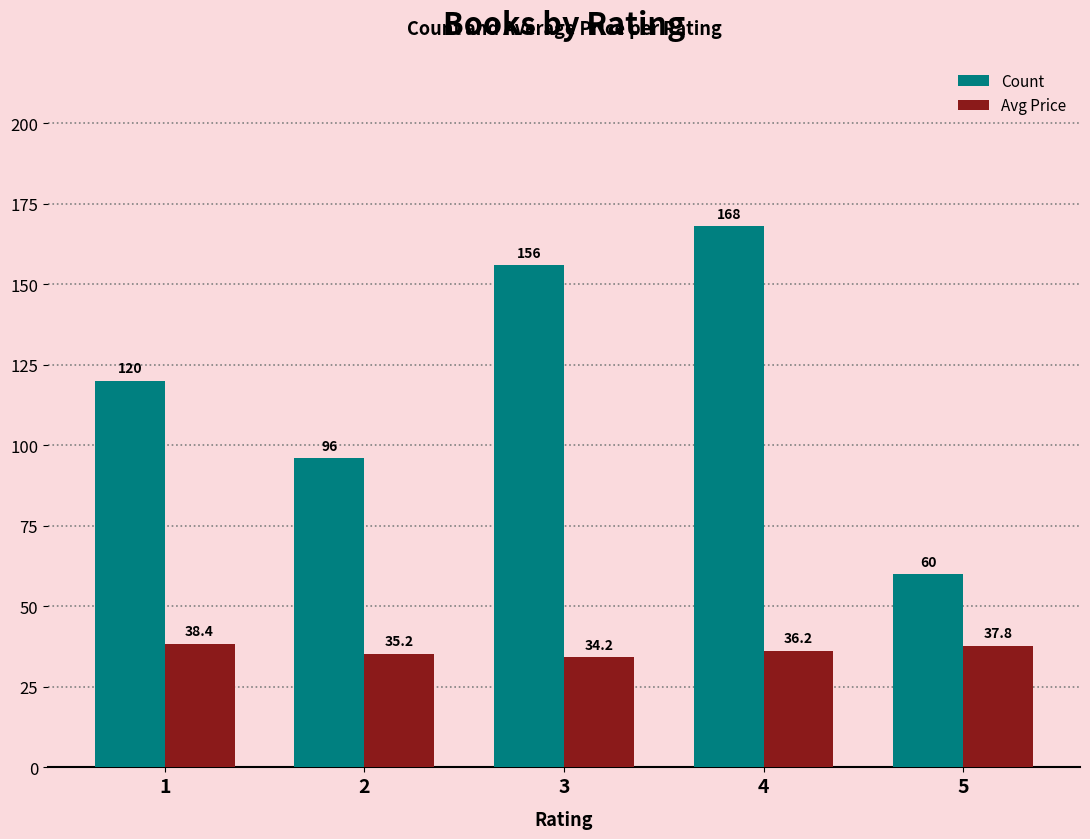

Read the Avg Price value at 5.

37.8